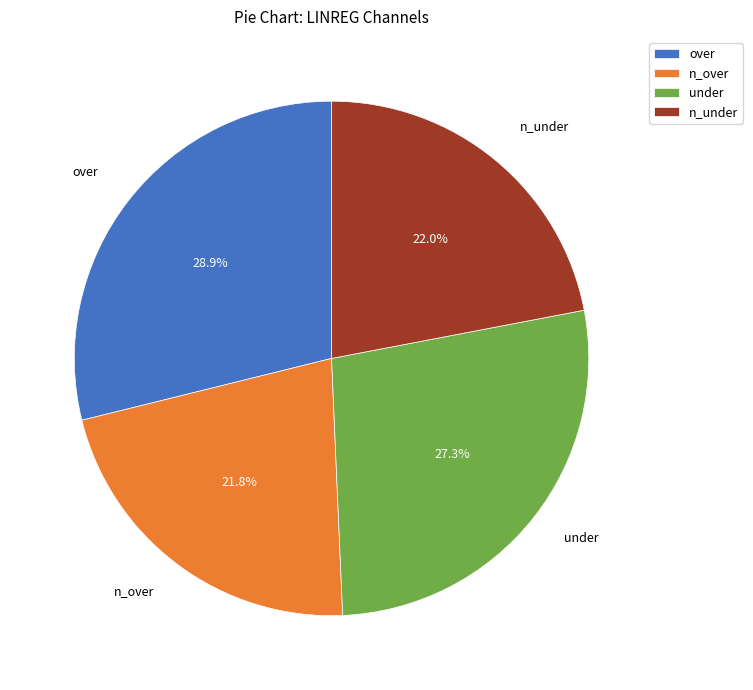

What is the largest slice in the pie chart?

over